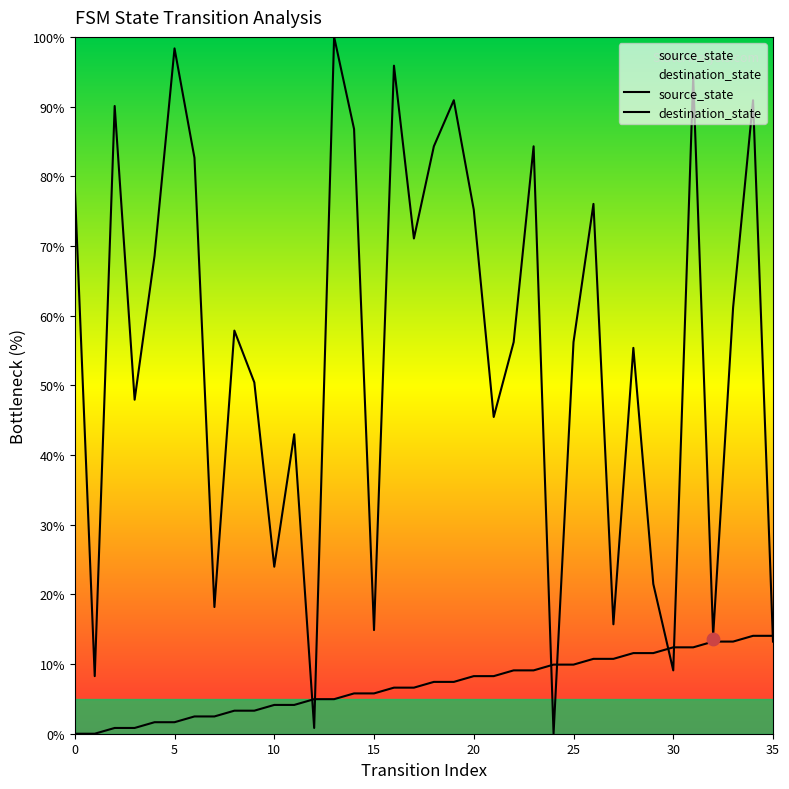

What is the total value across all series at 19?

98.3